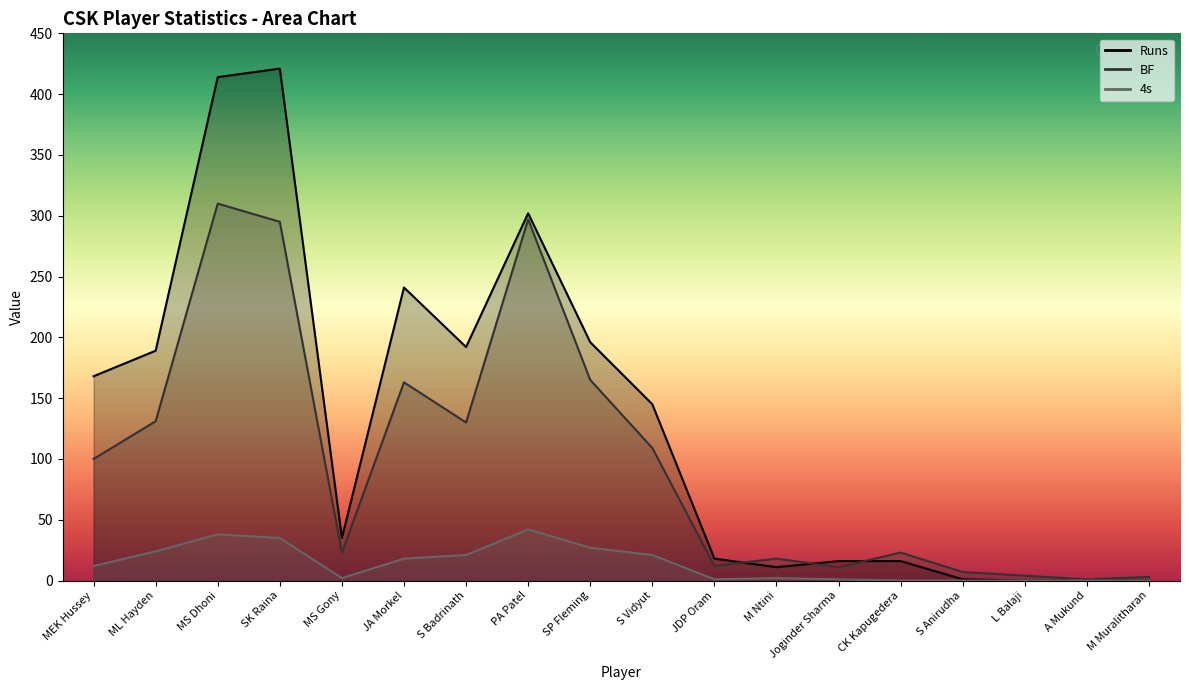

Is it true that Runs equals 168 at MEK Hussey?

True